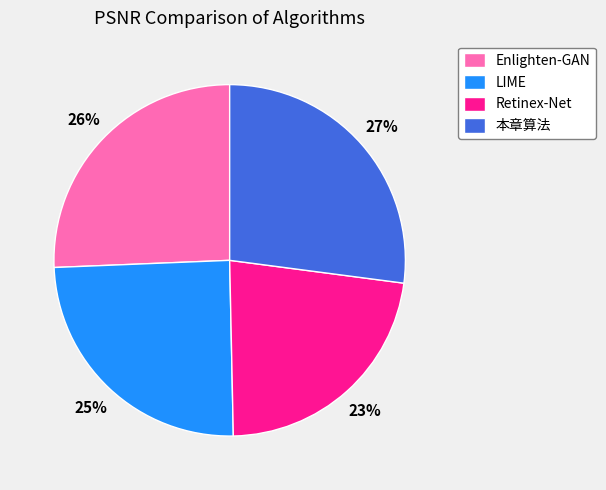

What is the largest slice in the pie chart?

本章算法